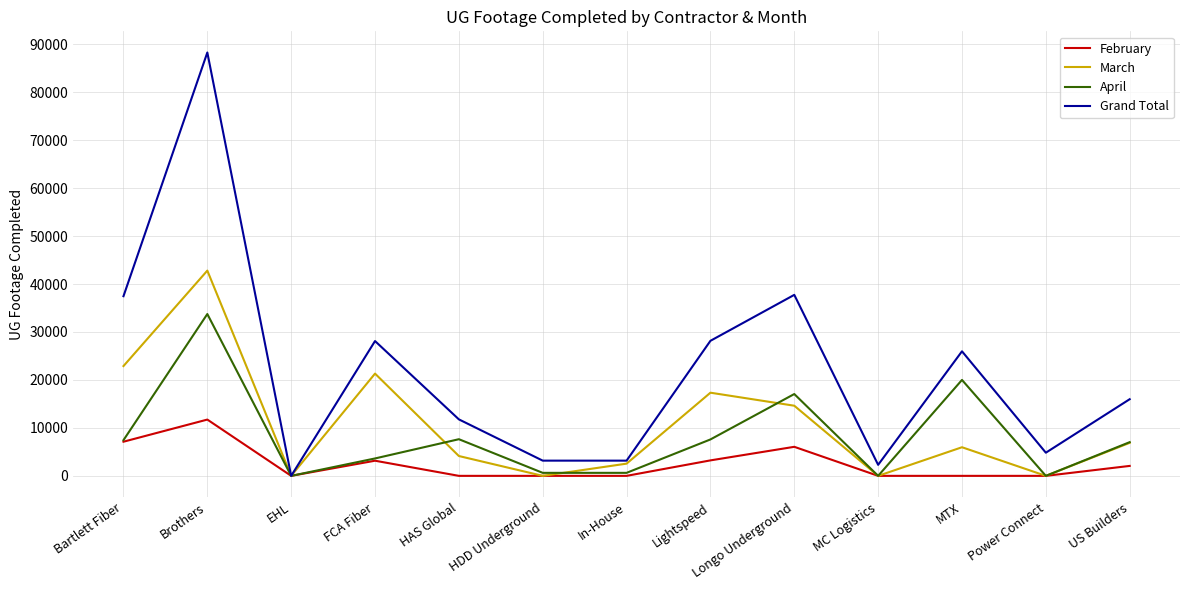

Read the March value at Longo Underground.

14625